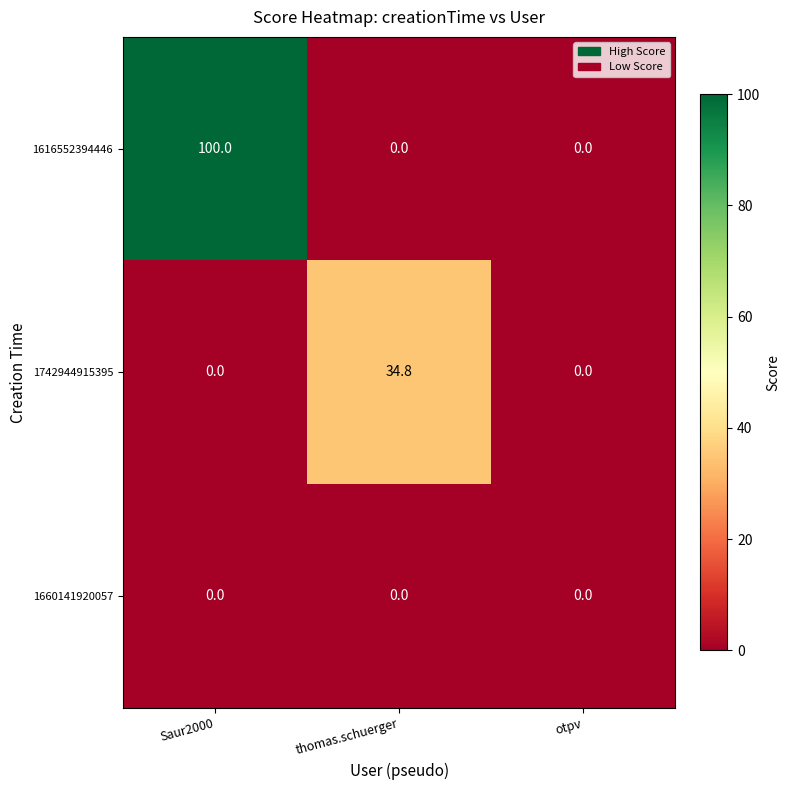

What is the sum of the 1742944915395 values at thomas.schuerger and Saur2000?

34.8